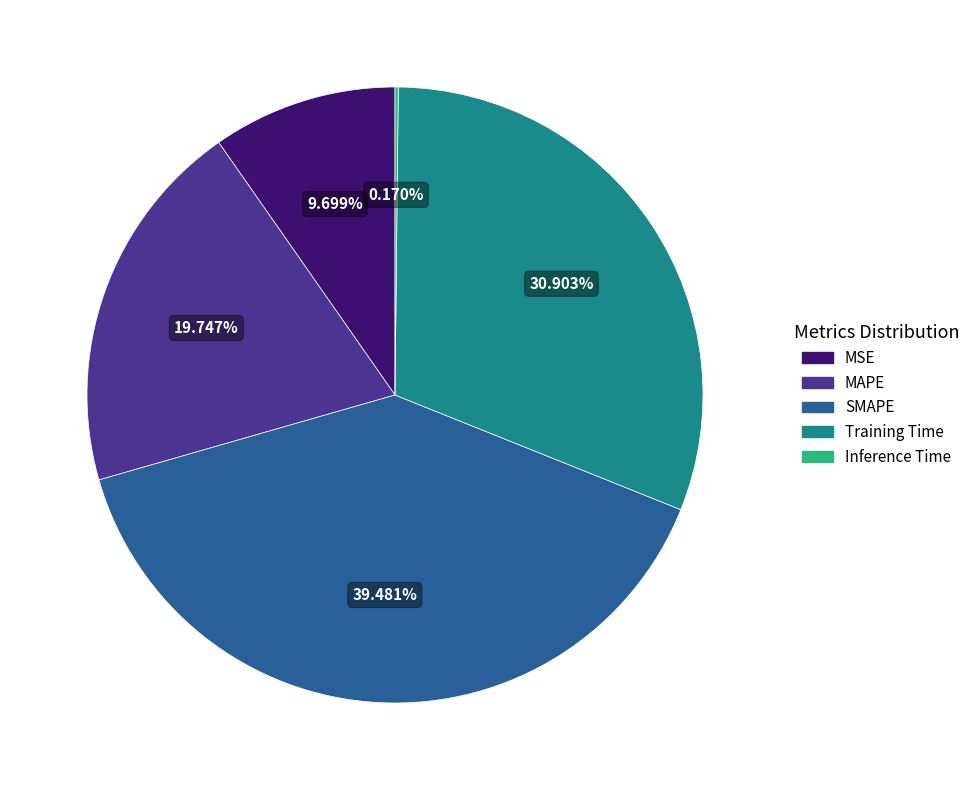

Which has a higher value, MSE or Training Time?

Training Time